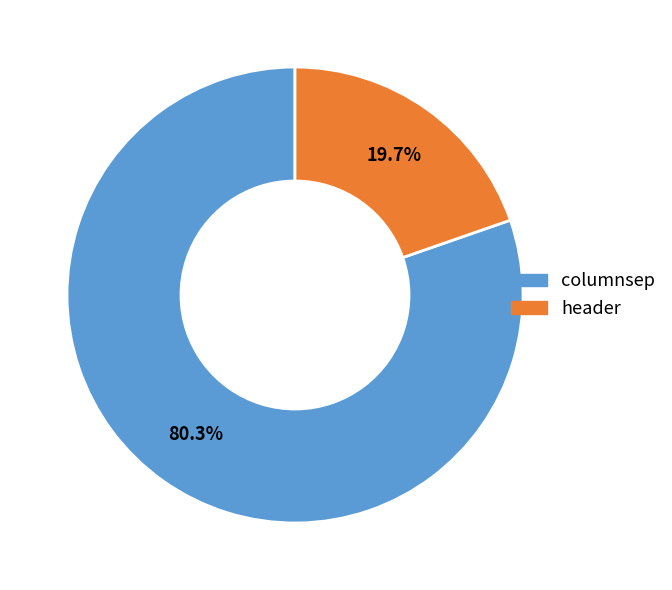

What percentage is the header slice, to the nearest percent?

20%